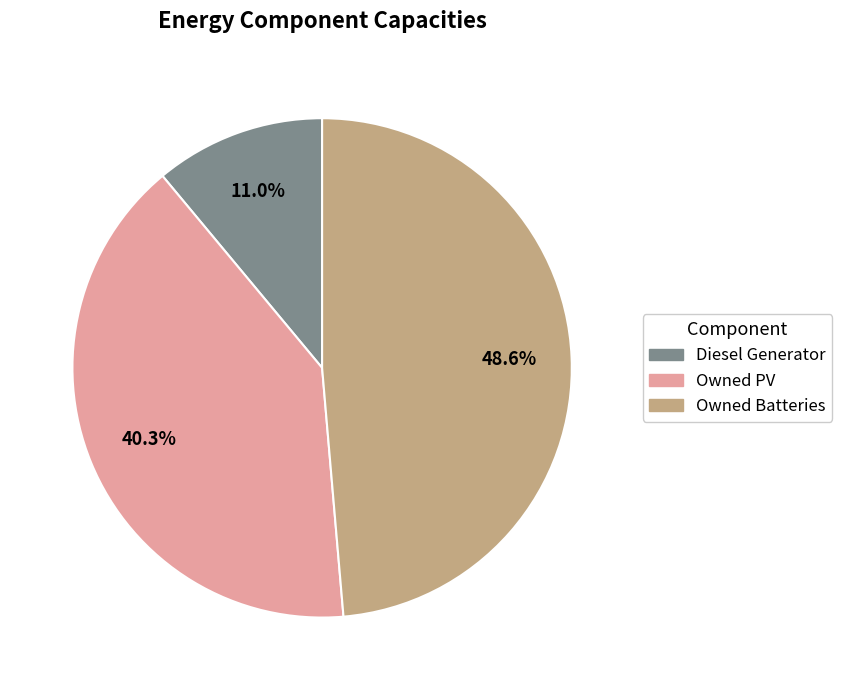

To the nearest percent, what portion does Owned PV represent?

40%